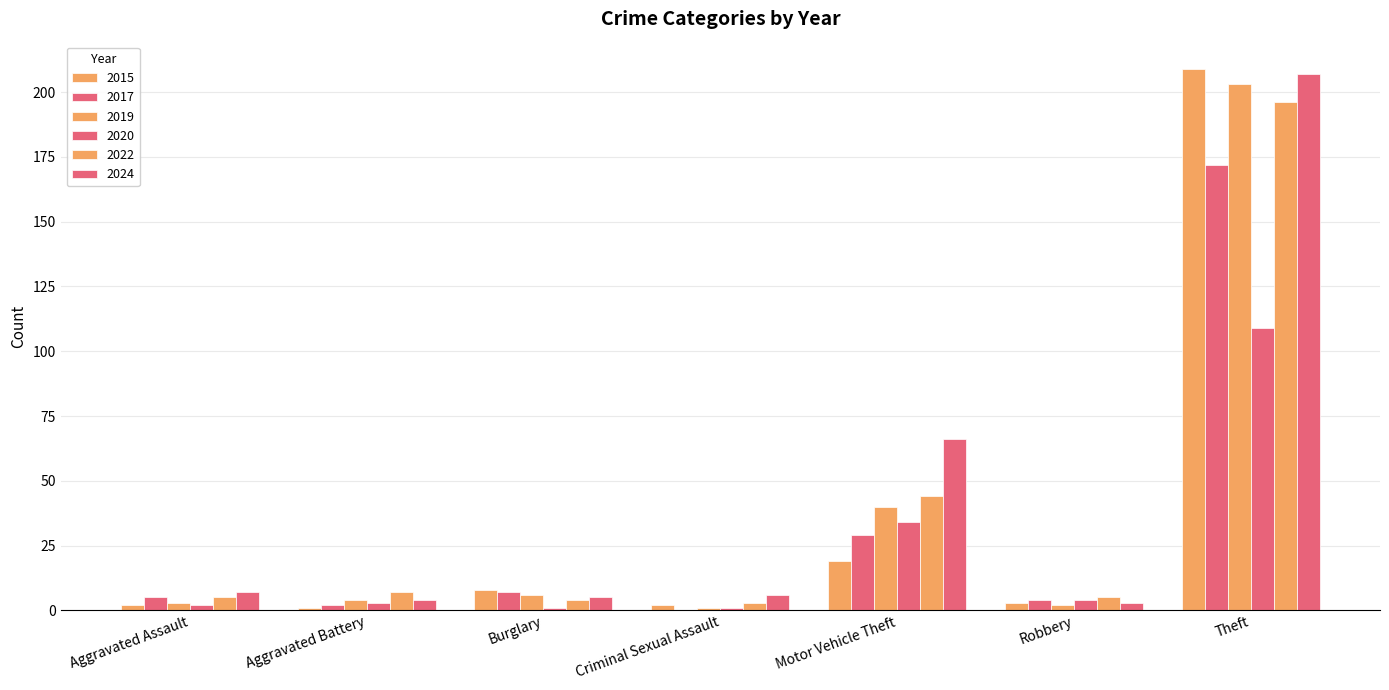

What is the average value of the 2022 series?

38